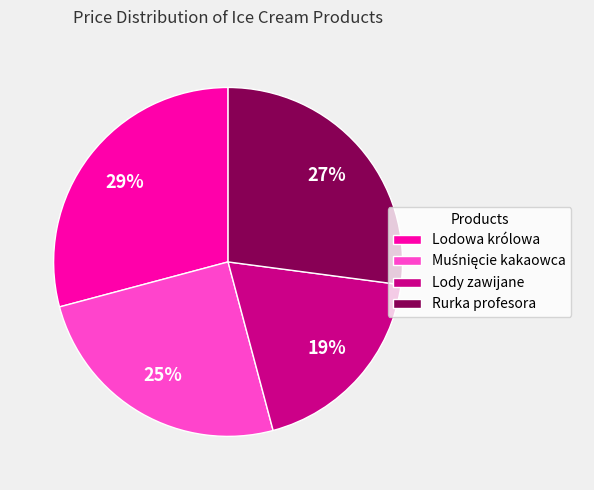

Which slice is the largest?

Lodowa królowa